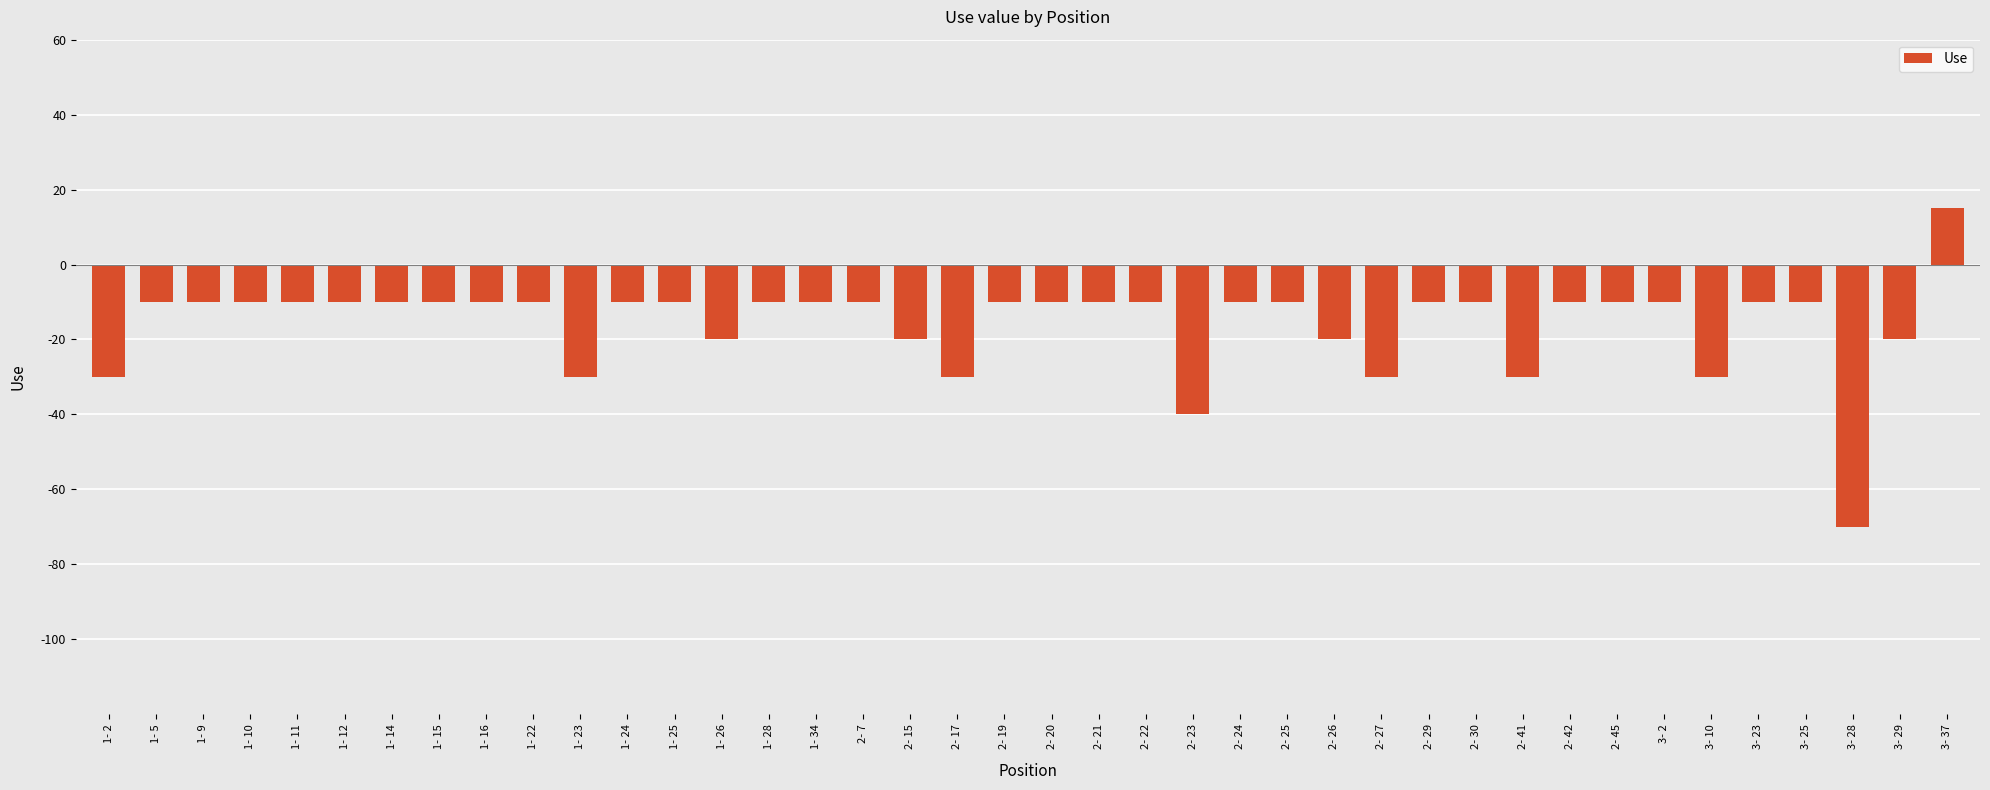

At which category does the chart reach its minimum across all series?

3- 28